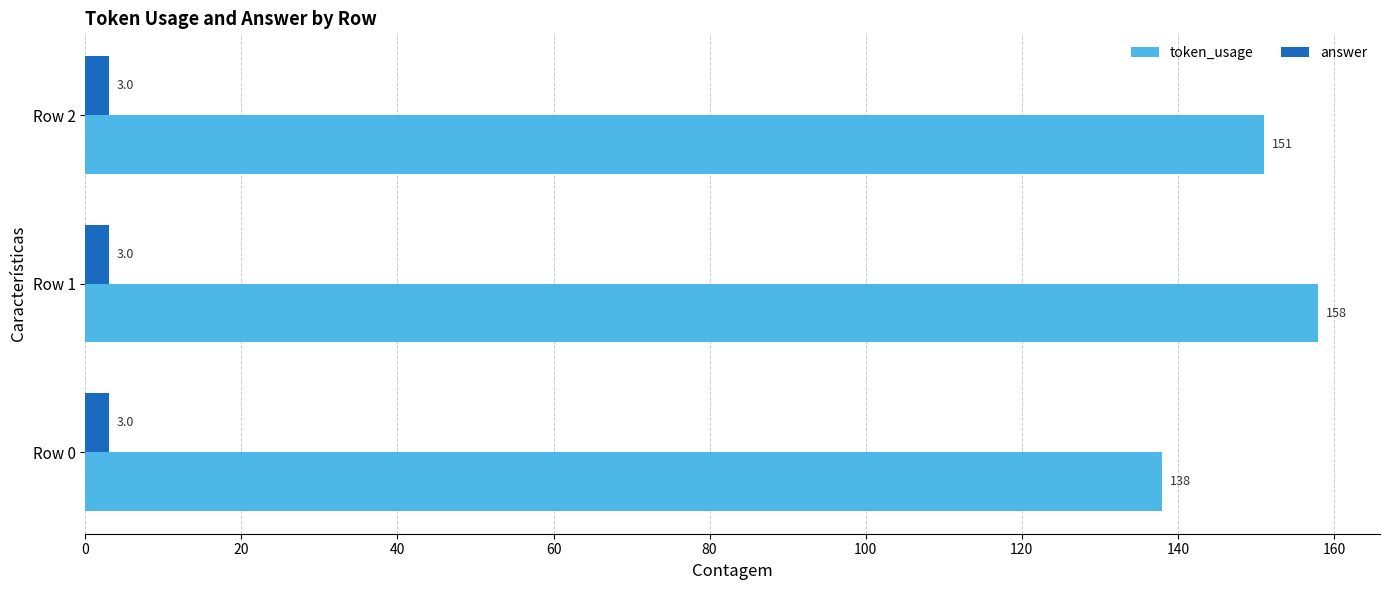

What is the sum of all answer values?

9